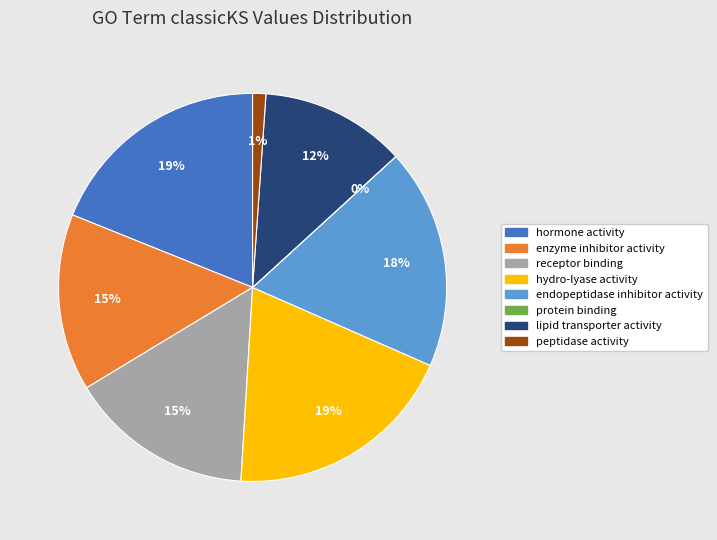

To the nearest percent, what is the combined percentage of peptidase activity and enzyme inhibitor activity?

16%